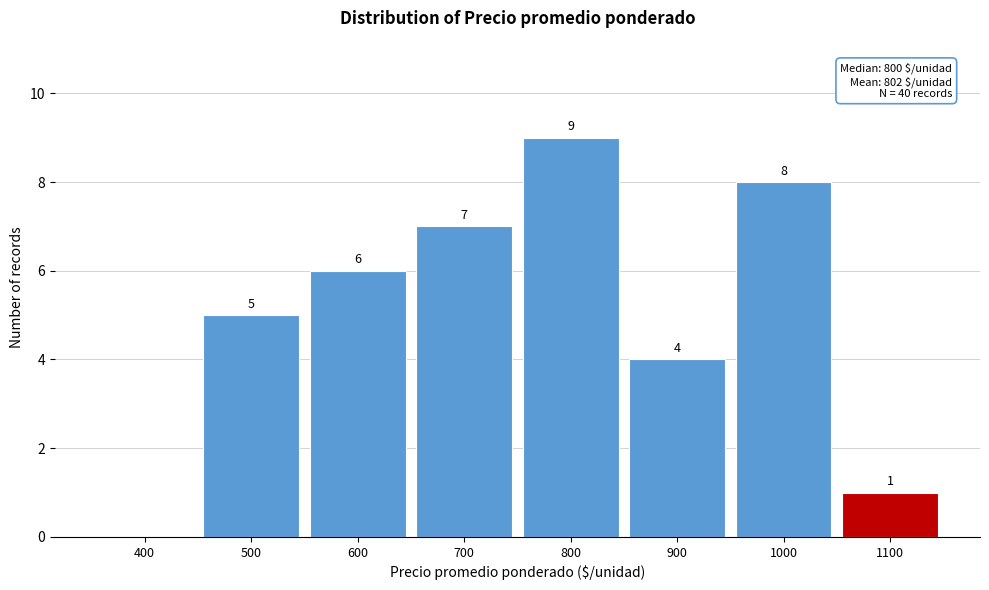

Reading right to left, list all the values displayed in this chart.

1100=1	1000=8	900=4	800=9	700=7	600=6	500=5	400=0